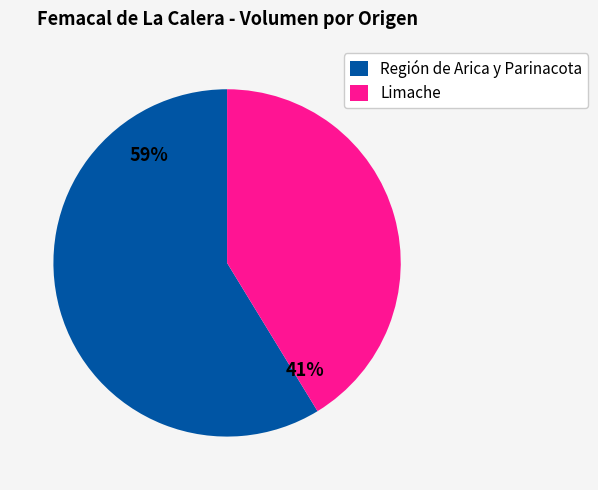

What is the ratio of the value at Limache to the value at Región de Arica y Parinacota?

0.7